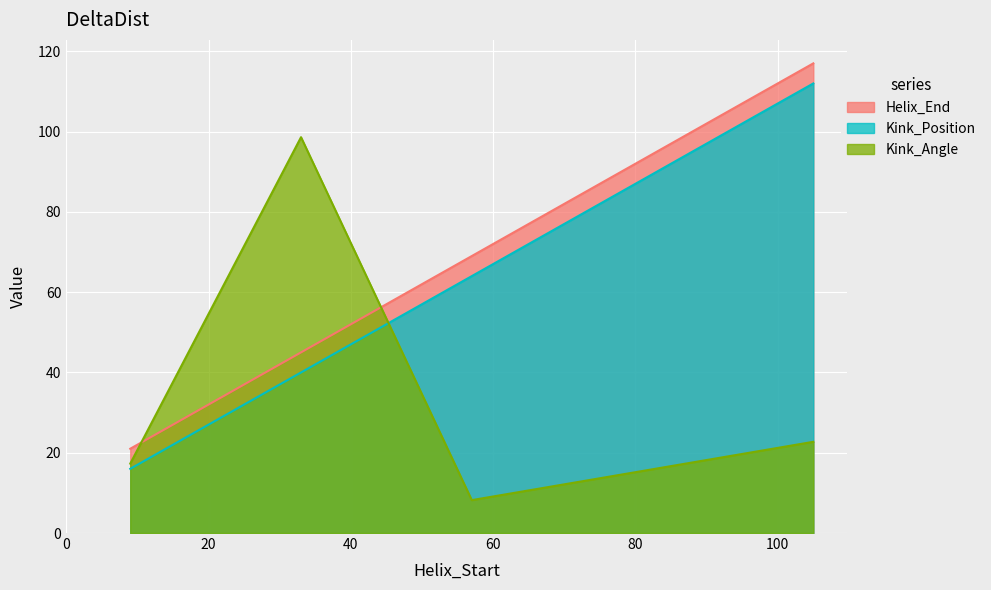

After their last crossing, which series has the higher values: Kink_Angle or Helix_End?

Helix_End